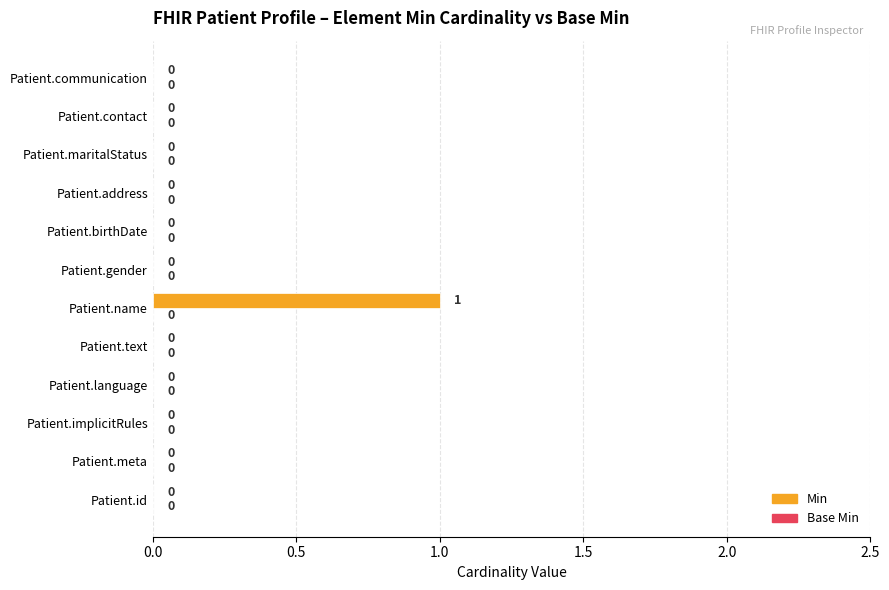

Which label corresponds to the largest value in the chart?

Patient.name